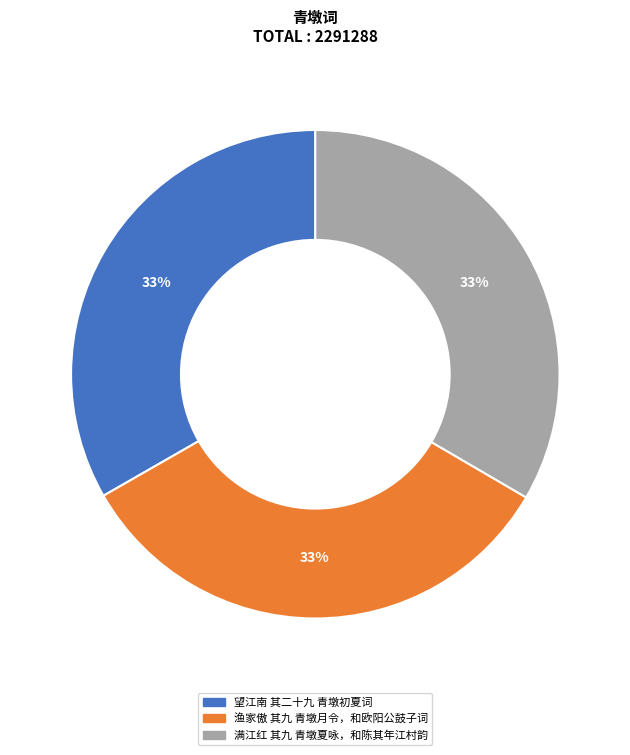

What is the ratio of the value at 望江南 其二十九 青墩初夏词 to the value at 满江红 其九 青墩夏咏，和陈其年江村韵?

1.0